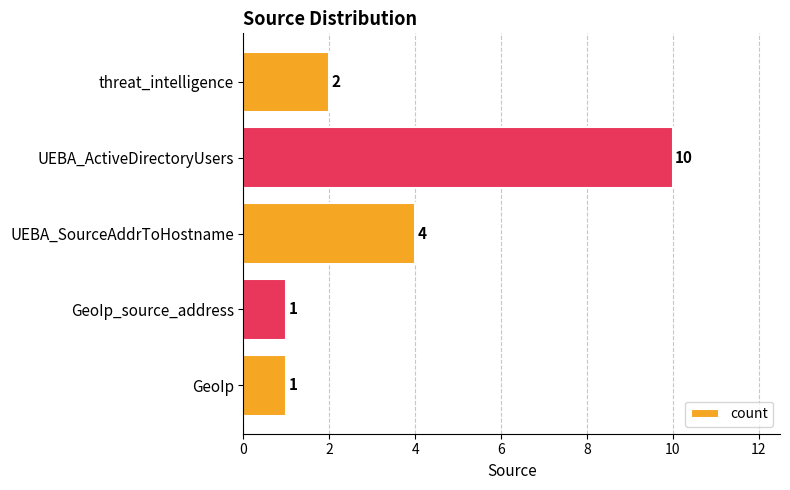

What is the change in value from threat_intelligence to UEBA_SourceAddrToHostname?

+2